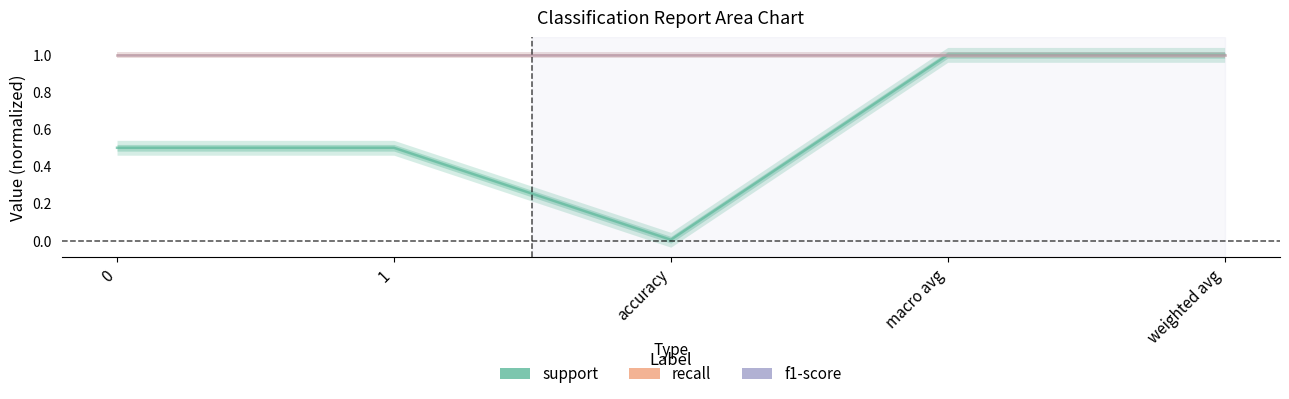

What is the sum of all f1-score values?

5.0